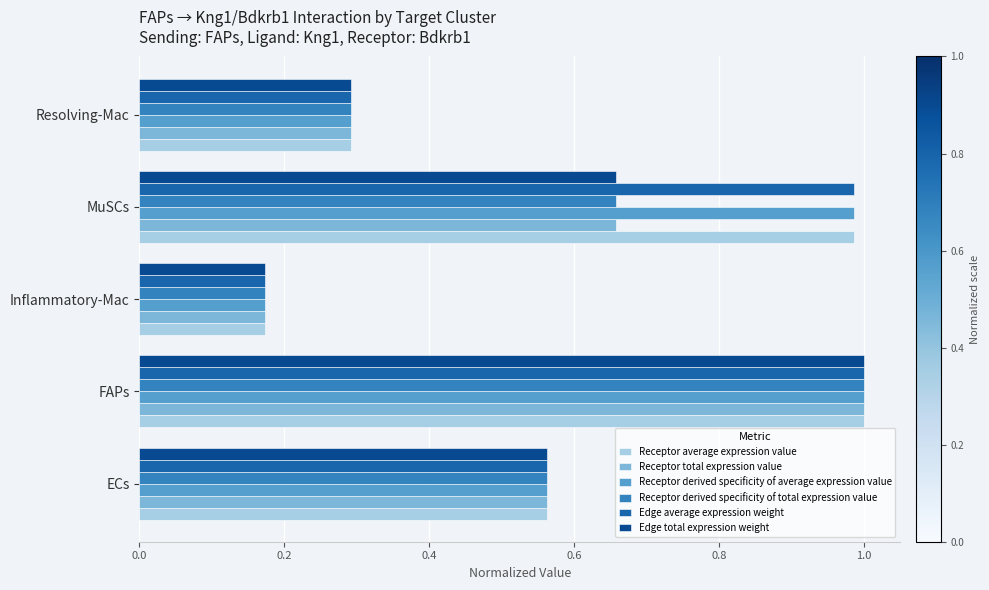

Is the value of Edge total expression weight at Resolving-Mac greater than the value of Edge average expression weight at FAPs?

No